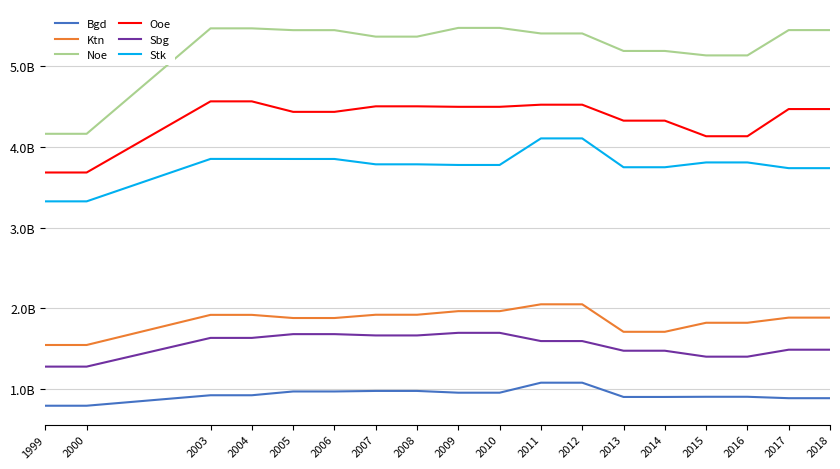

Reading left to right, list all the values displayed in this chart.

Bgd: 792273400.0	792273400.0	922111513.0	922111513.0	969045897.0	969045897.0	975639915.0	975639915.0	953726638.0	953726638.0	1077782661.5	1077782661.5	901049617.0	901049617.0	903181382.0	903181382.0	885668617.0	885668617.0
Ktn: 1545209531.0	1545209531.0	1918678969.0	1918678969.0	1879605653.5	1879605653.5	1920133473.5	1920133473.5	1964713477.5	1964713477.5	2049598765.0	2049598765.0	1708683349.5	1708683349.5	1820735494.0	1820735494.0	1884475698.0	1884475698.0
Noe: 4163383472.5	4163383472.5	5470610027.0	5470610027.0	5448239161.0	5448239161.0	5367963361.0	5367963361.0	5476290252.5	5476290252.5	5407361719.5	5407361719.5	5190404701.5	5190404701.5	5135259269.0	5135259269.0	5449046894.5	5449046894.5
Ooe: 3683631619.0	3683631619.0	4565502599.5	4565502599.5	4435398520.5	4435398520.5	4503932067.5	4503932067.5	4497859680.0	4497859680.0	4524123153.0	4524123153.0	4326373322.0	4326373322.0	4133145294.5	4133145294.5	4470007625.0	4470007625.0
Sbg: 1277103983.0	1277103983.0	1633168444.0	1633168444.0	1679814594.0	1679814594.0	1663623788.5	1663623788.5	1696025740.0	1696025740.0	1593842362.5	1593842362.5	1474150649.5	1474150649.5	1400476678.5	1400476678.5	1486824417.0	1486824417.0
Stk: 3325828671.0	3325828671.0	3851988098.5	3851988098.5	3851301659.5	3851301659.5	3784955839.5	3784955839.5	3776946509.5	3776946509.5	4106286582.0	4106286582.0	3748791952.5	3748791952.5	3808364055.0	3808364055.0	3737402565.0	3737402565.0